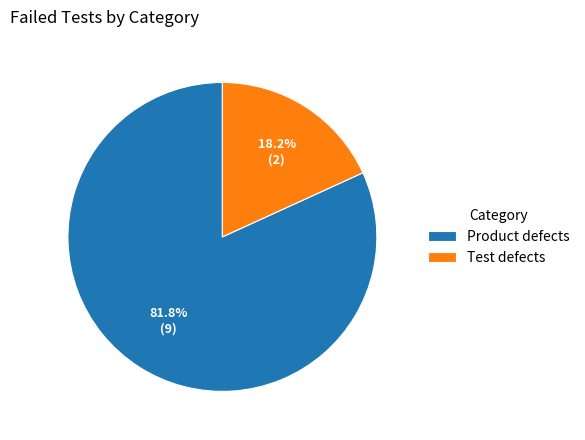

Which has a higher value, Product defects or Test defects?

Product defects